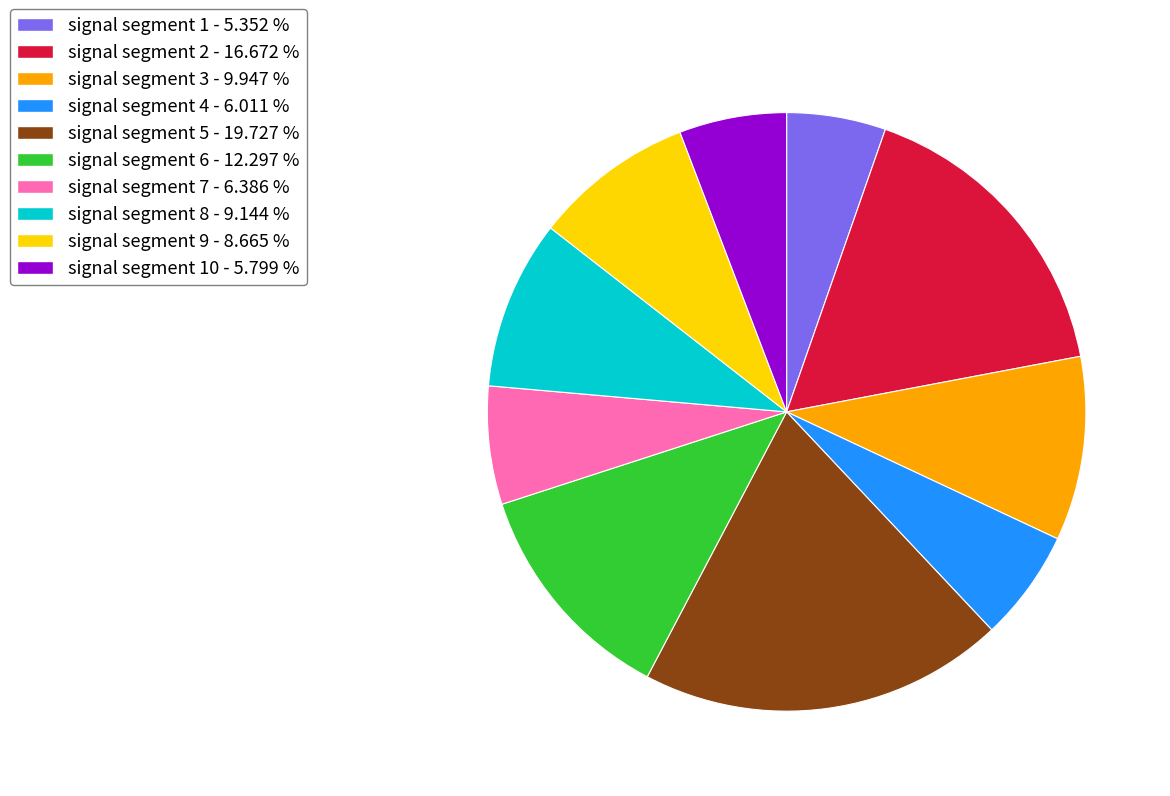

Is the sum of signal segment 3 - 9.947 % and signal segment 9 - 8.665 % greater than half?

No